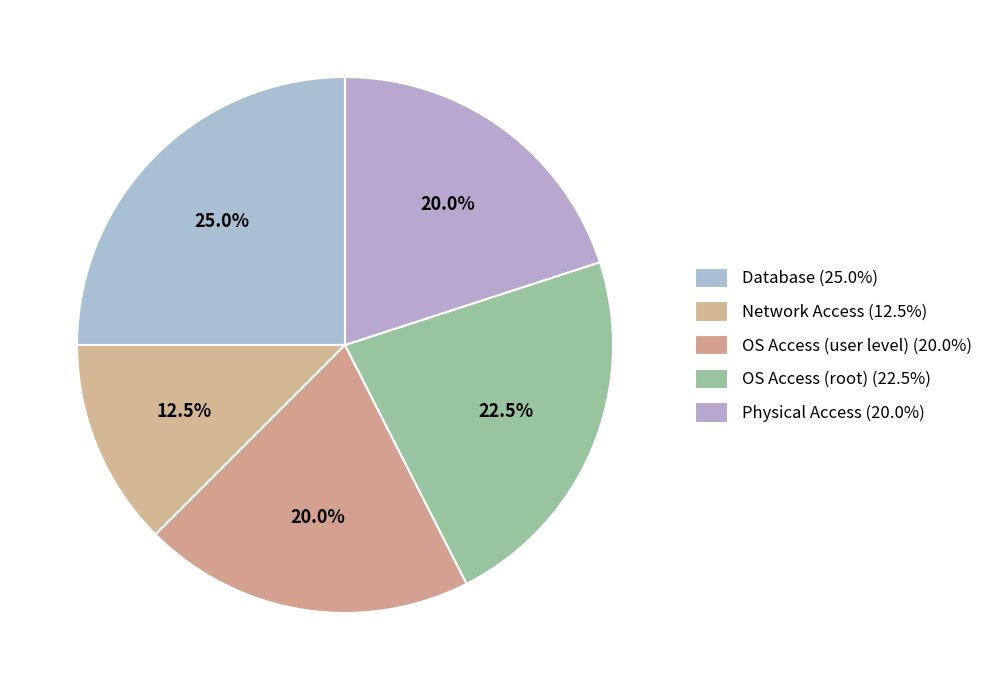

To the nearest percent, what percentage of the pie is Database?

25%